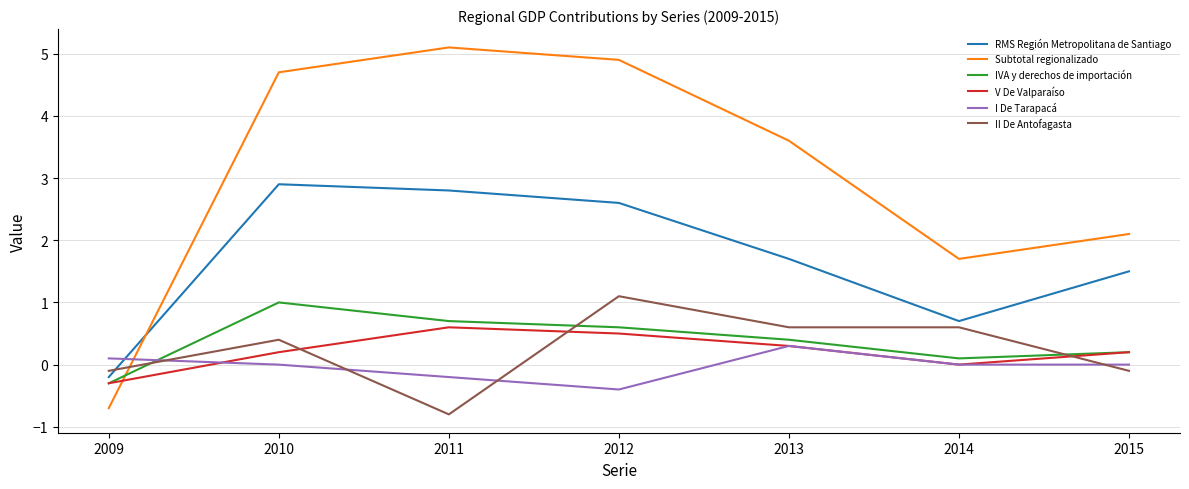

List the labels in order of Subtotal regionalizado value, largest first.

2011, 2012, 2010, 2013, 2015, 2014, 2009